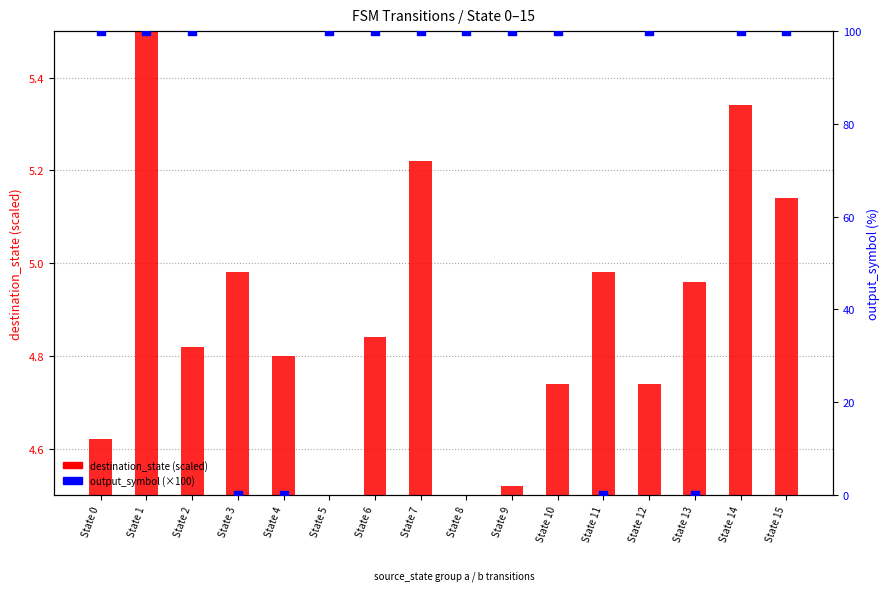

At how many categories does at least one series exceed 87?

12